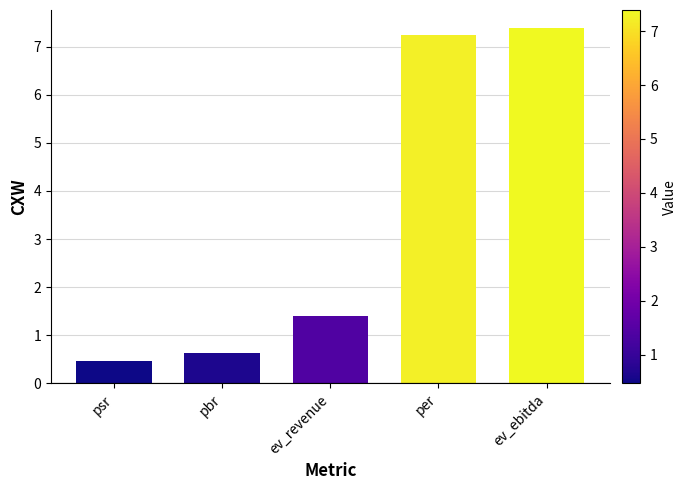

What is the difference between the values at pbr and psr?

0.2